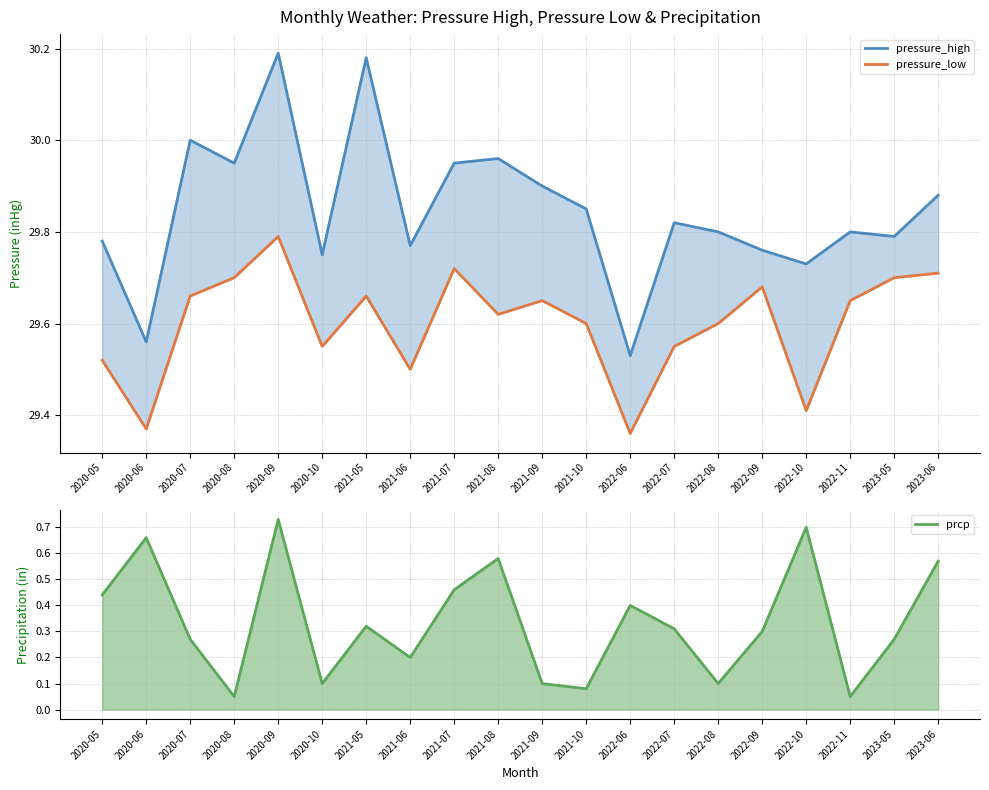

What is the approximate value of prcp at 2020-09?

0.7